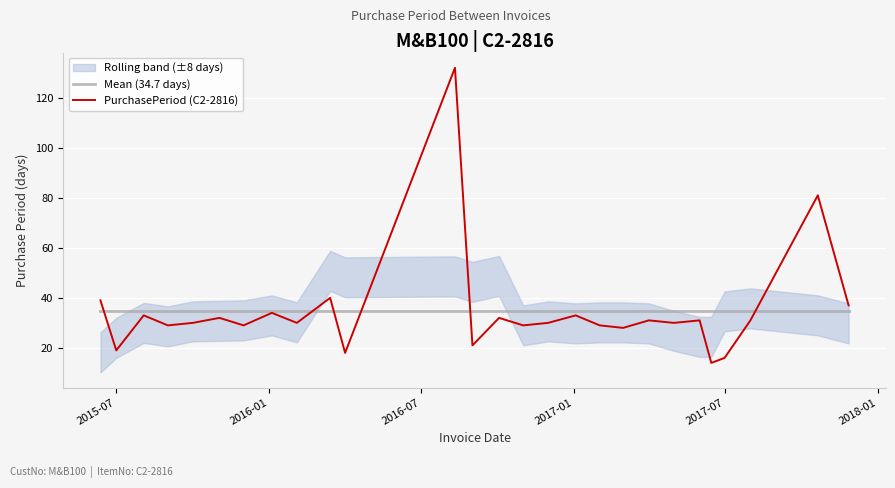

The Mean (34.7 days) series shows 11.9 at 2017-07. True or false?

False